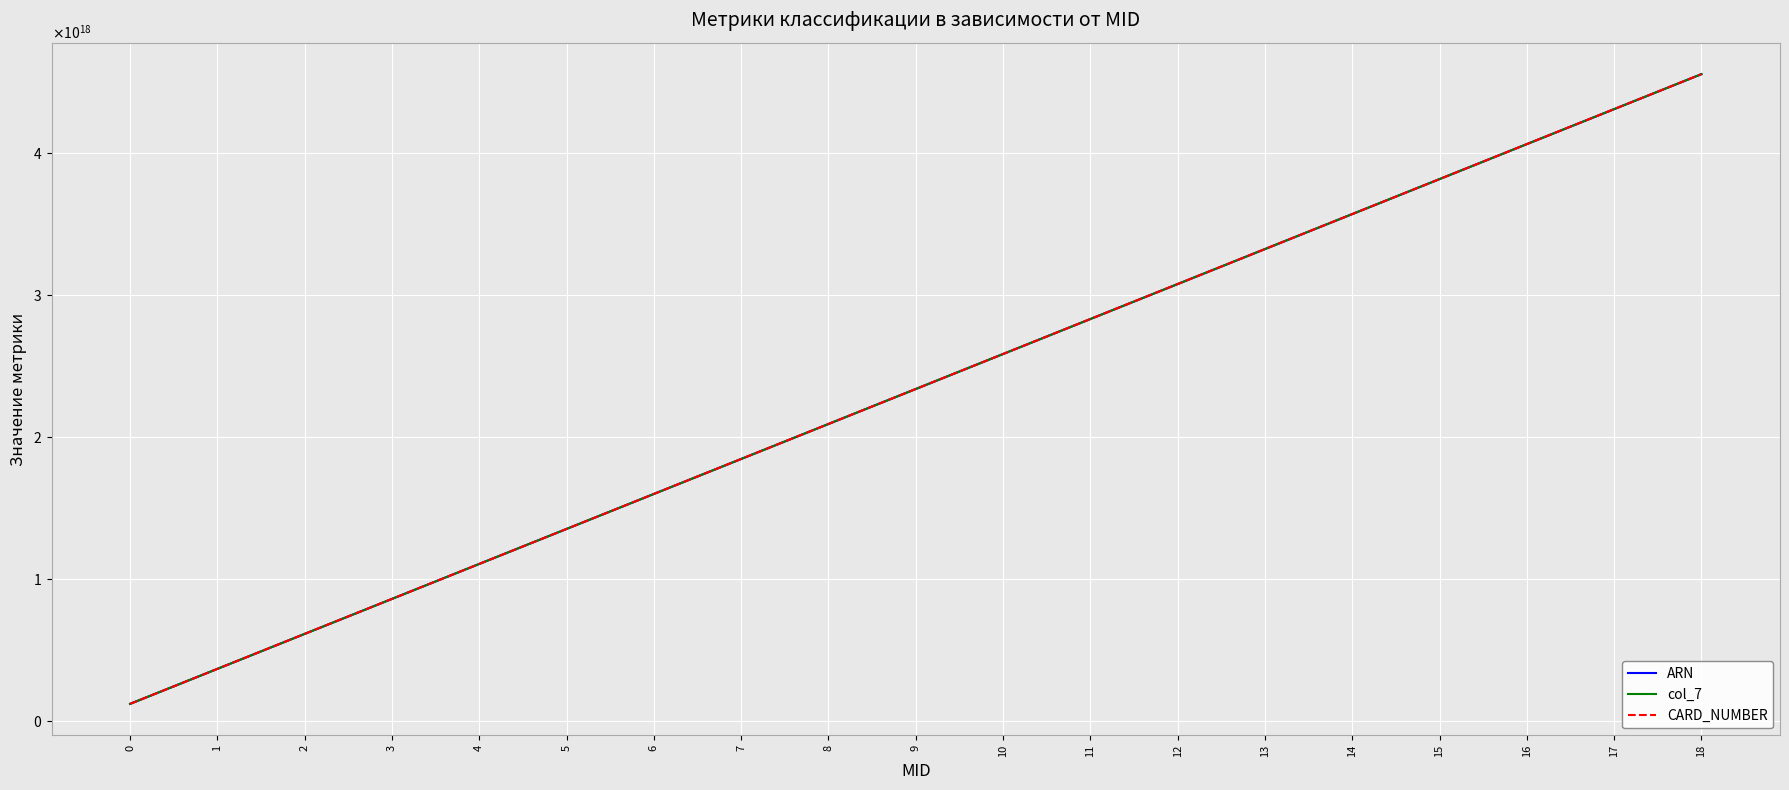

Does the chart have visible grid lines?

Yes